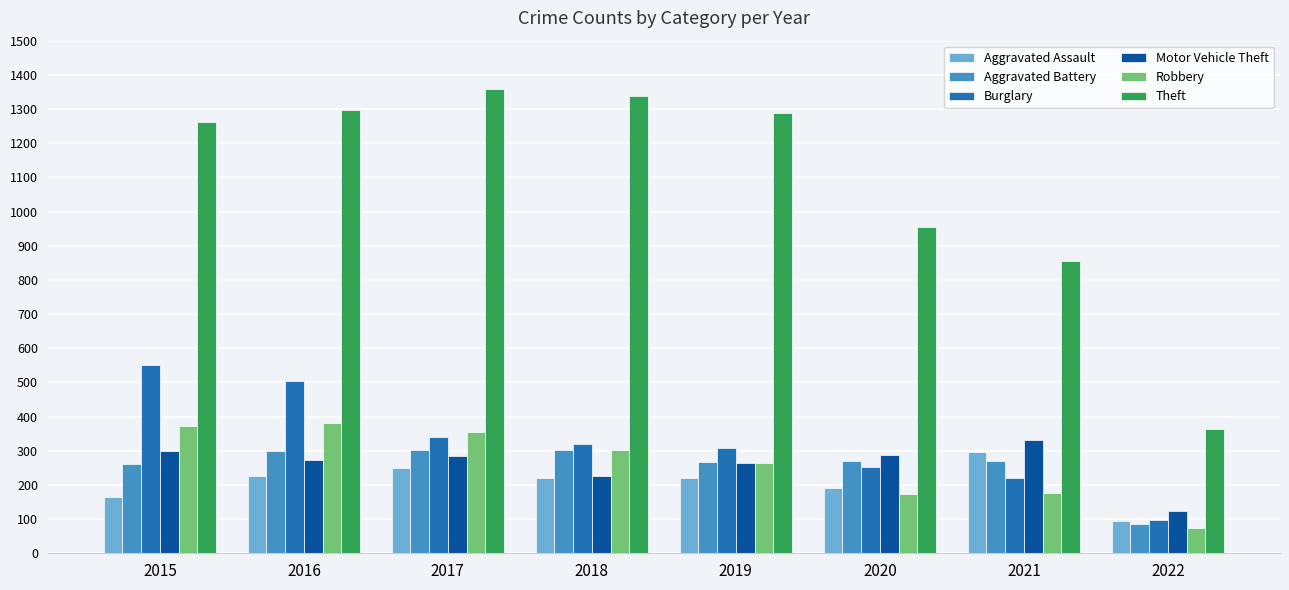

Is the value of Robbery at 2022 greater than the value of Motor Vehicle Theft at 2017?

No